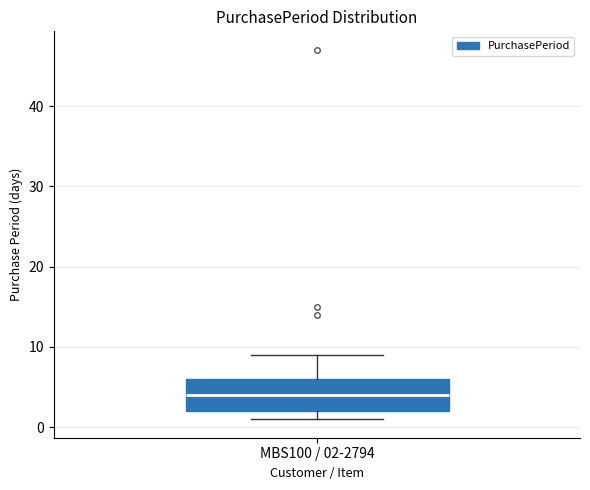

Transcribe this box plot: give where the median line is, the range the box spans, and where the two whiskers end, as read against the y-axis. The values are not printed on the chart, so give them approximately, as read against the axis.

median 4, box 2 to 6, whiskers 1 to 9